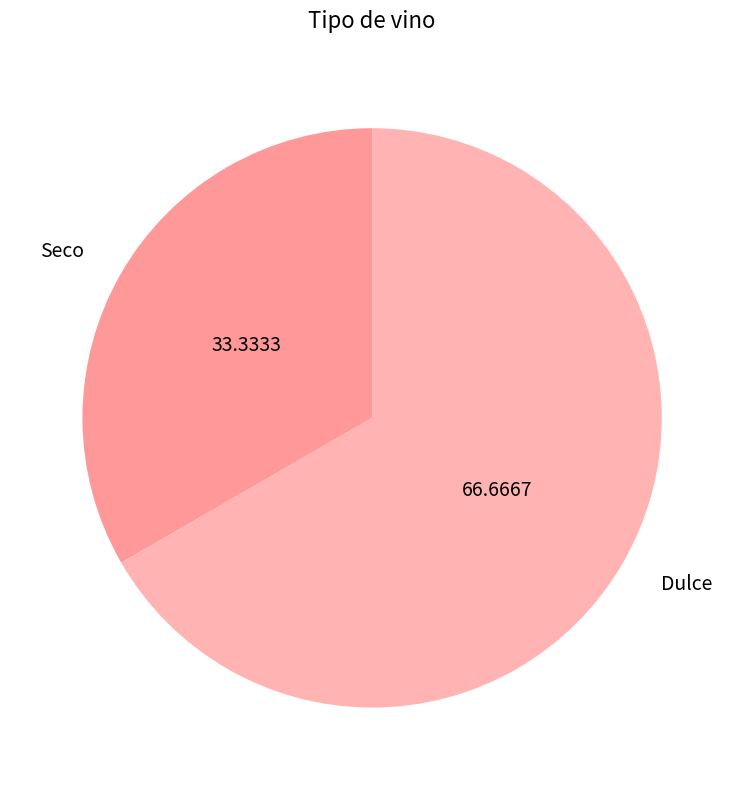

Between Dulce and Seco, which is larger?

Dulce